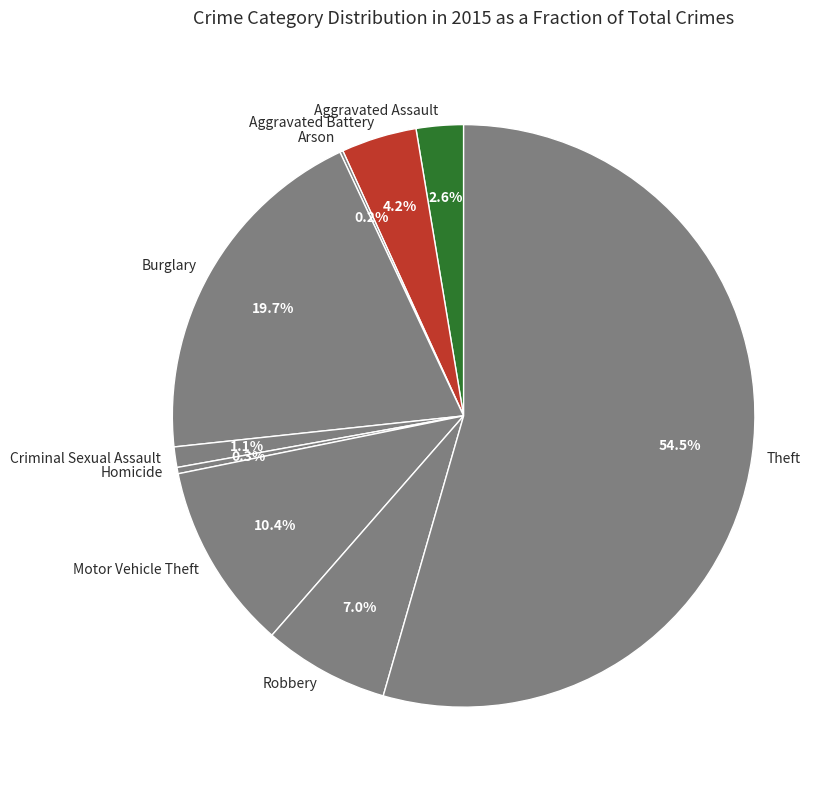

Is it true that Aggravated Battery is 12% of the pie?

False